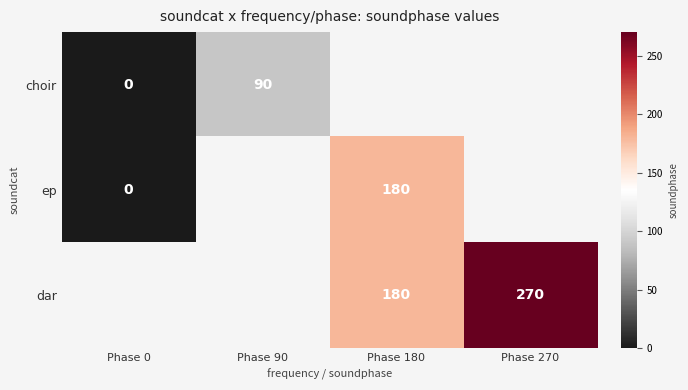

The value of choir at Phase 90 is 90. True or false?

True